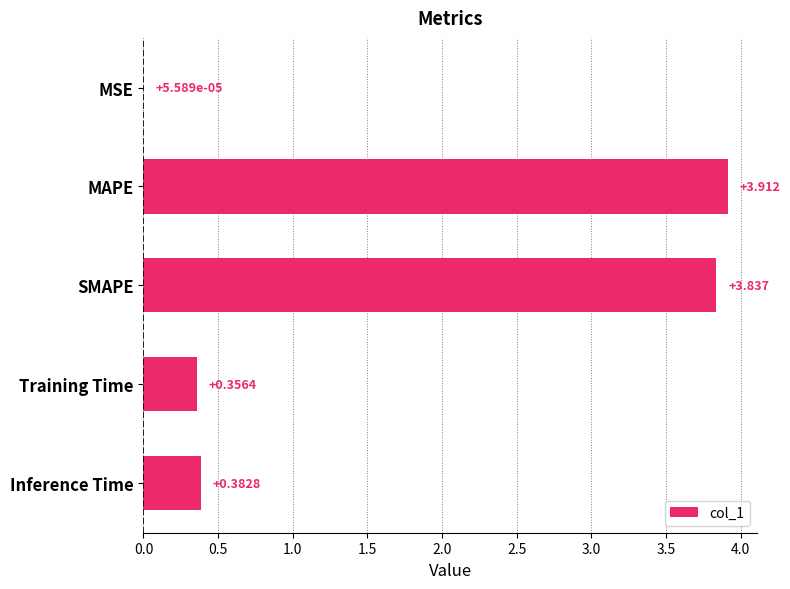

Which category has the highest value across all series?

MAPE